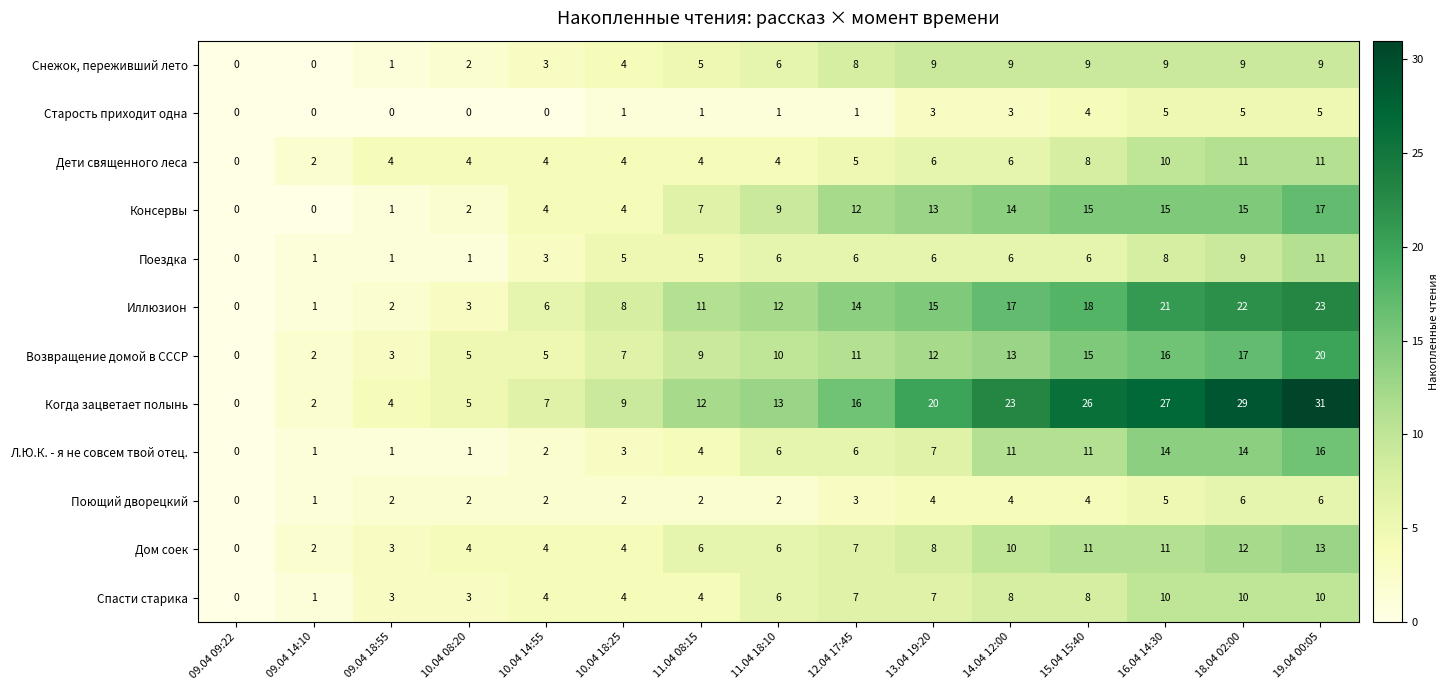

What is the sum of all Консервы values?

128